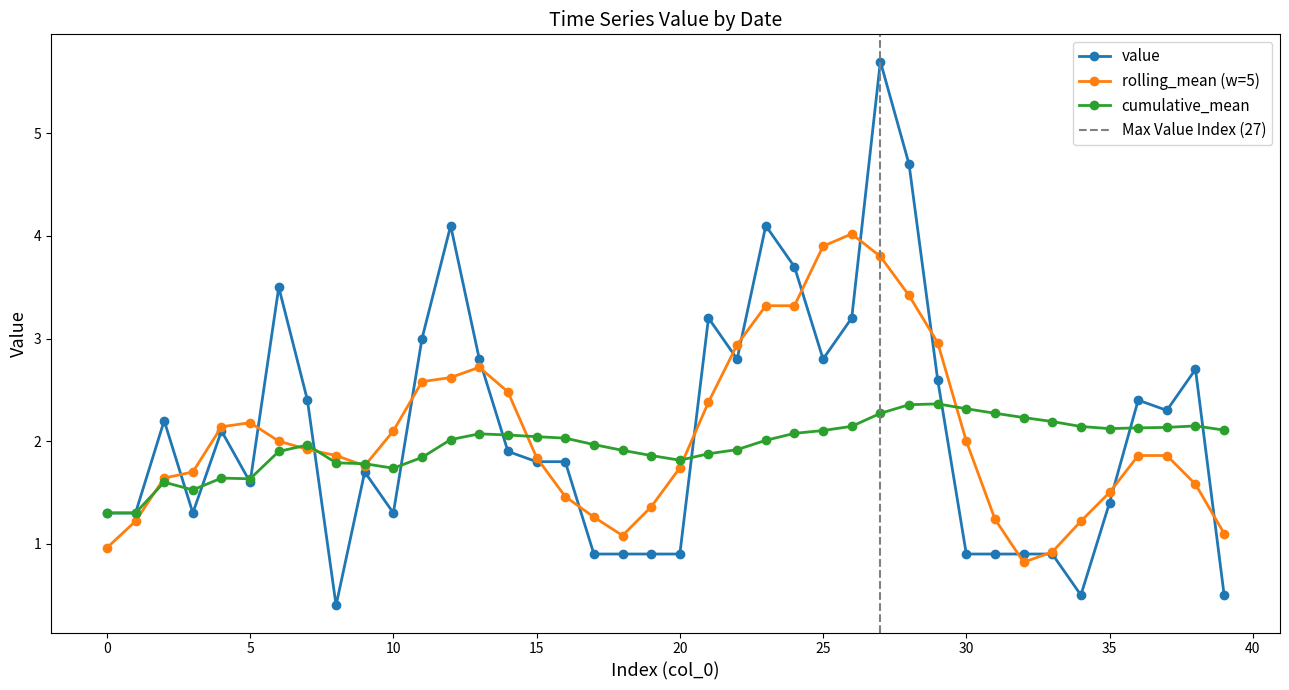

True or false: rolling_mean (w=5) has more than 1 points higher than both neighbors.

True